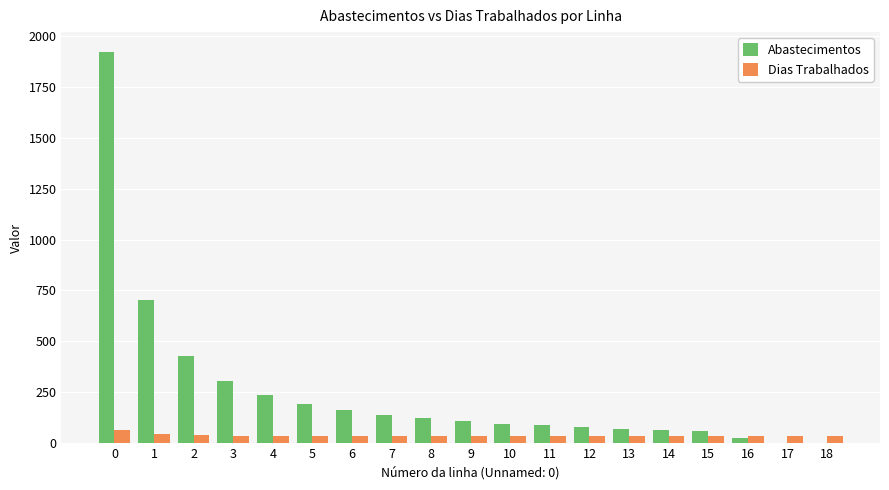

True or false: Abastecimentos has a value of 116 at 3.

False